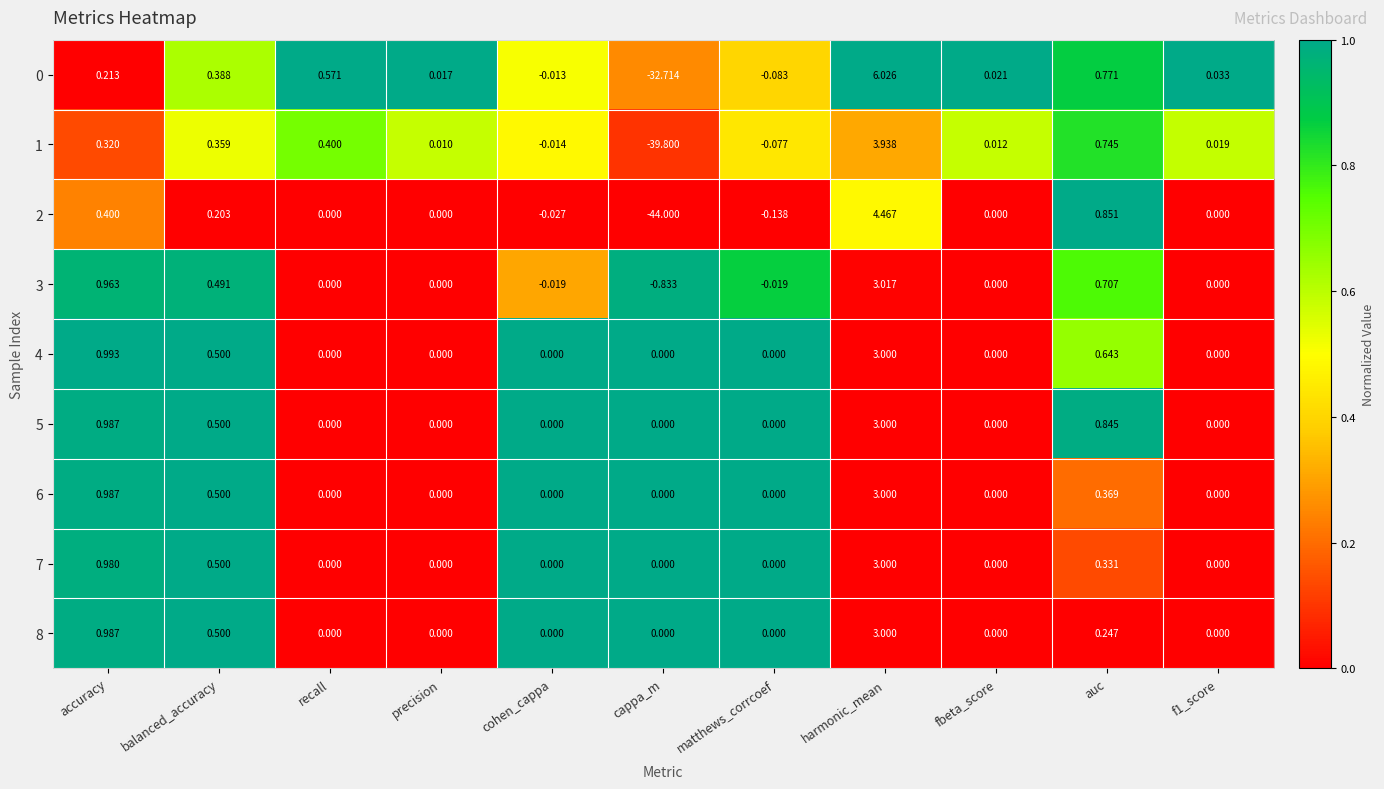

Is the value of 0 at cohen_cappa greater than the value of 6 at f1_score?

No